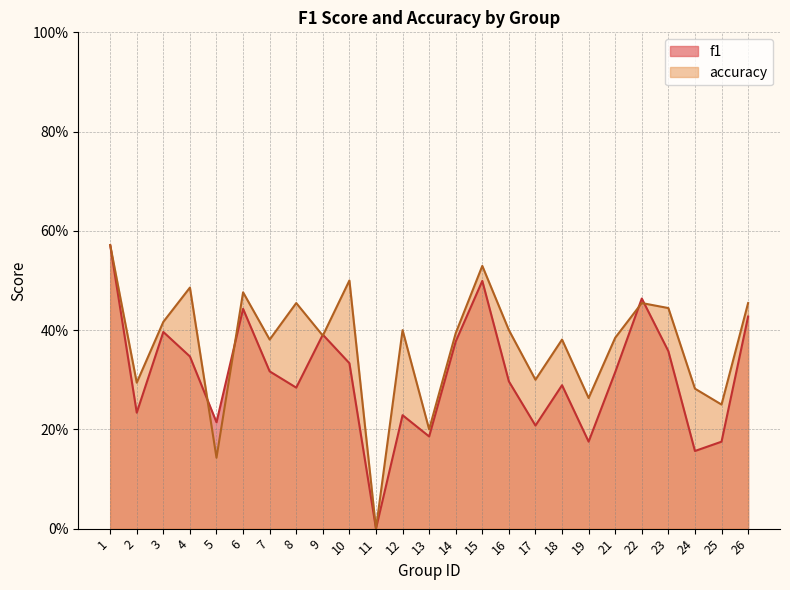

Does the chart have visible grid lines?

Yes